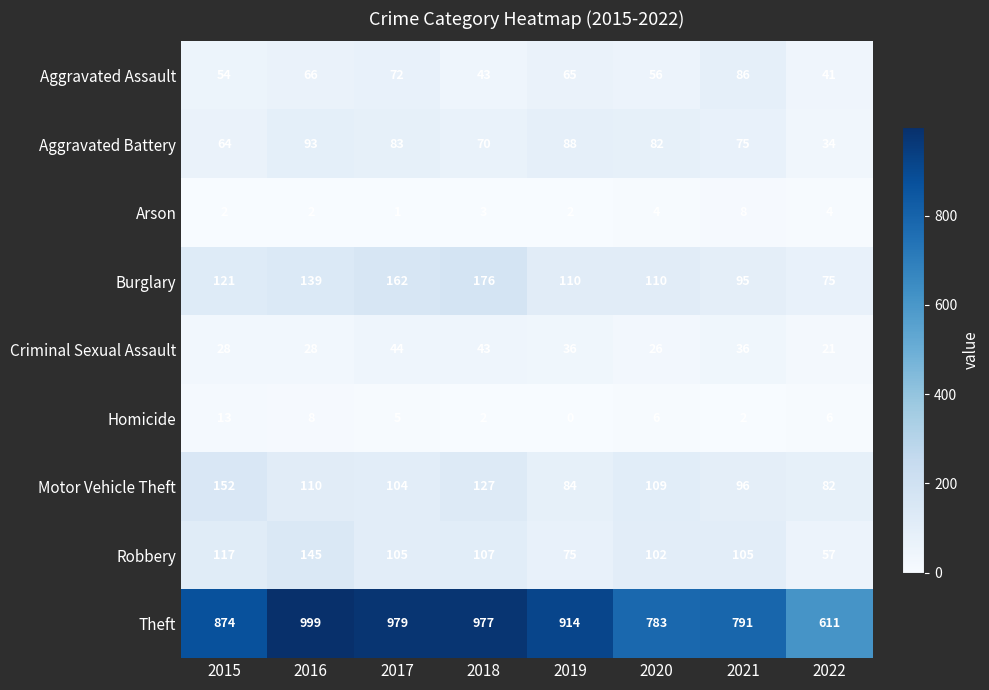

Which category has the lowest value across all series?

2019